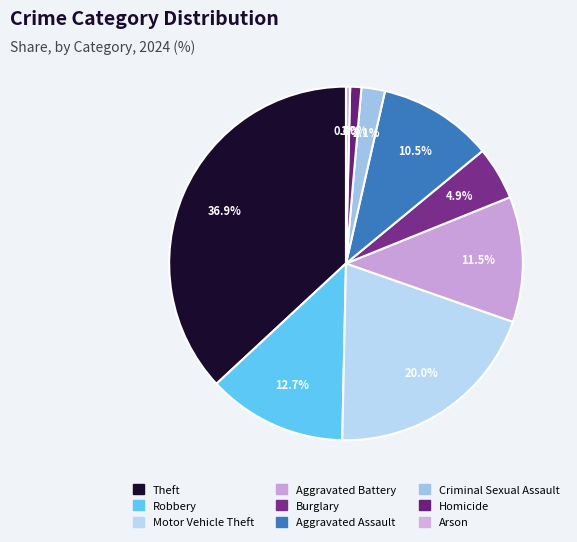

How many slices are in this pie chart?

9